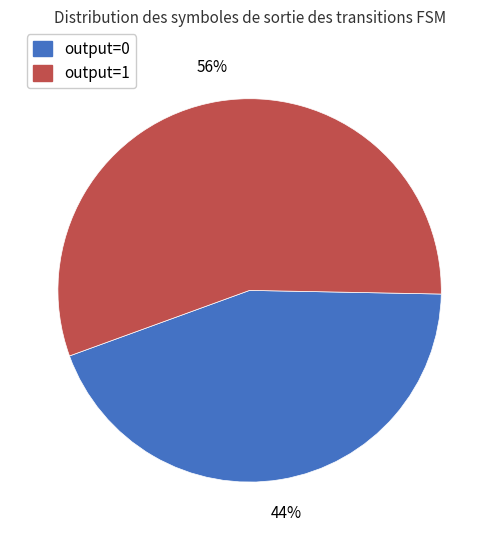

Which has a higher value, output=0 or output=1?

output=1